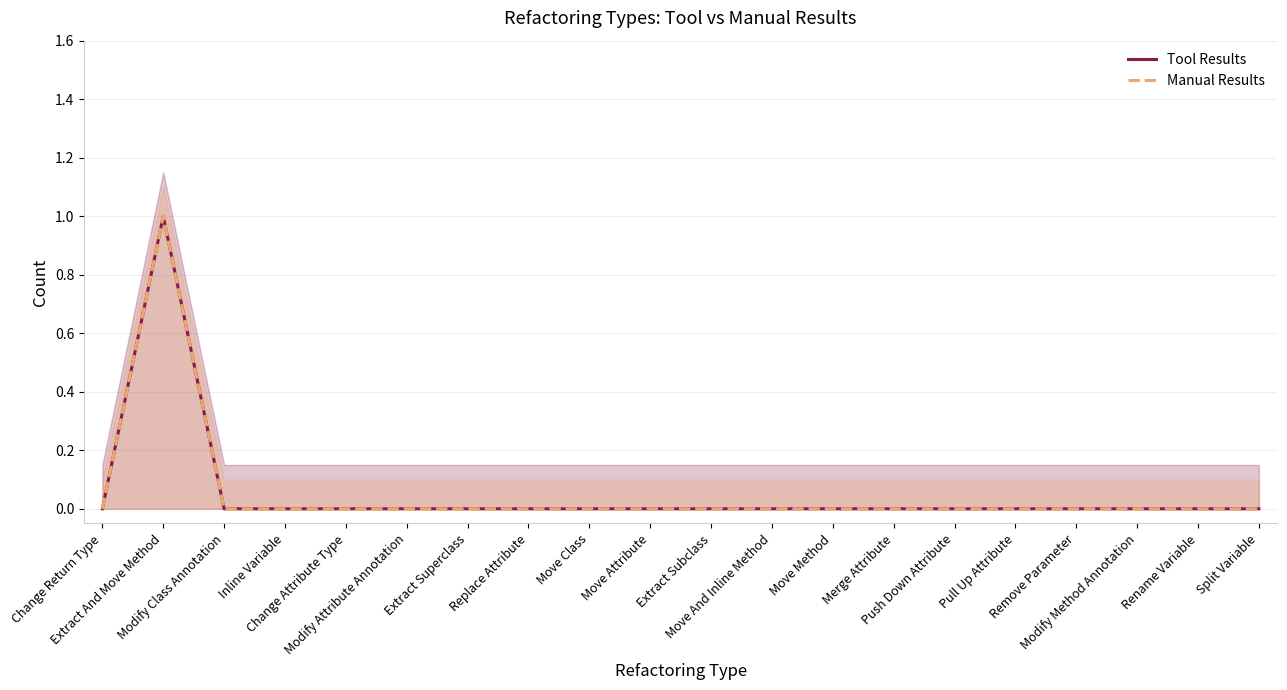

List the labels in order of Tool Results value, smallest first.

Change Return Type, Modify Class Annotation, Inline Variable, Change Attribute Type, Modify Attribute Annotation, Extract Superclass, Replace Attribute, Move Class, Move Attribute, Extract Subclass, Move And Inline Method, Move Method, Merge Attribute, Push Down Attribute, Pull Up Attribute, Remove Parameter, Modify Method Annotation, Rename Variable, Split Variable, Extract And Move Method